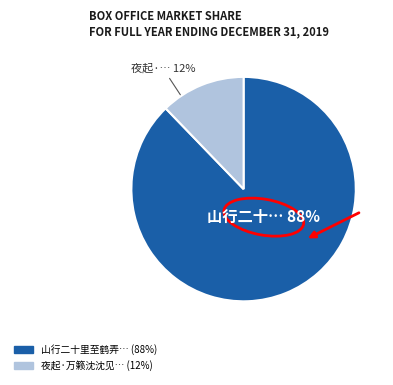

To the nearest percent, what is the difference between the largest and smallest slice percentages?

76%